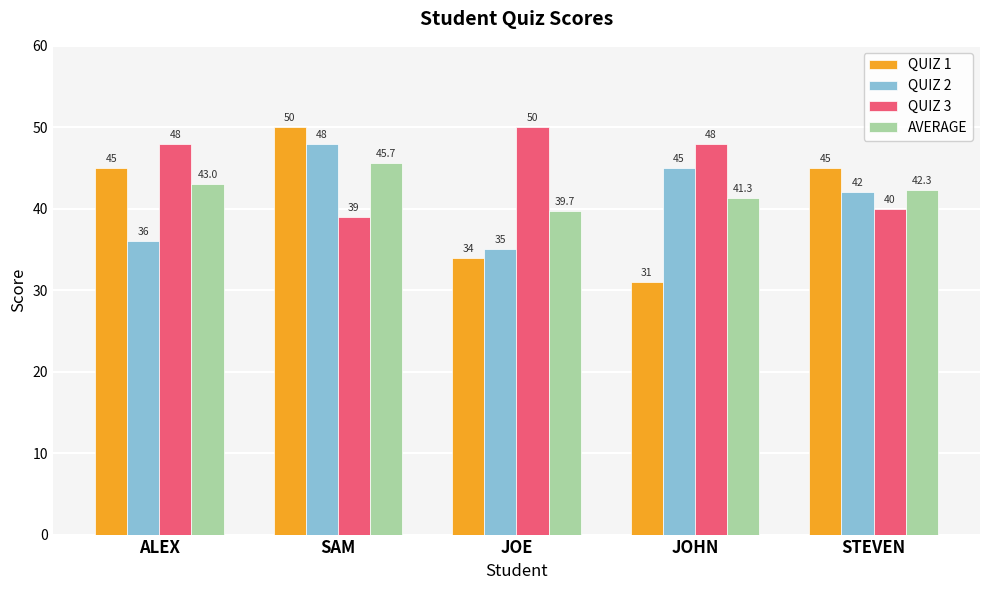

Which series has the largest total across all categories?

QUIZ 3